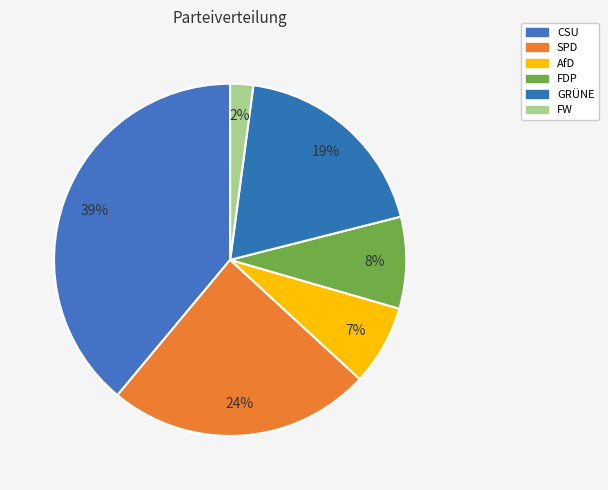

How many slices are in this pie chart?

6